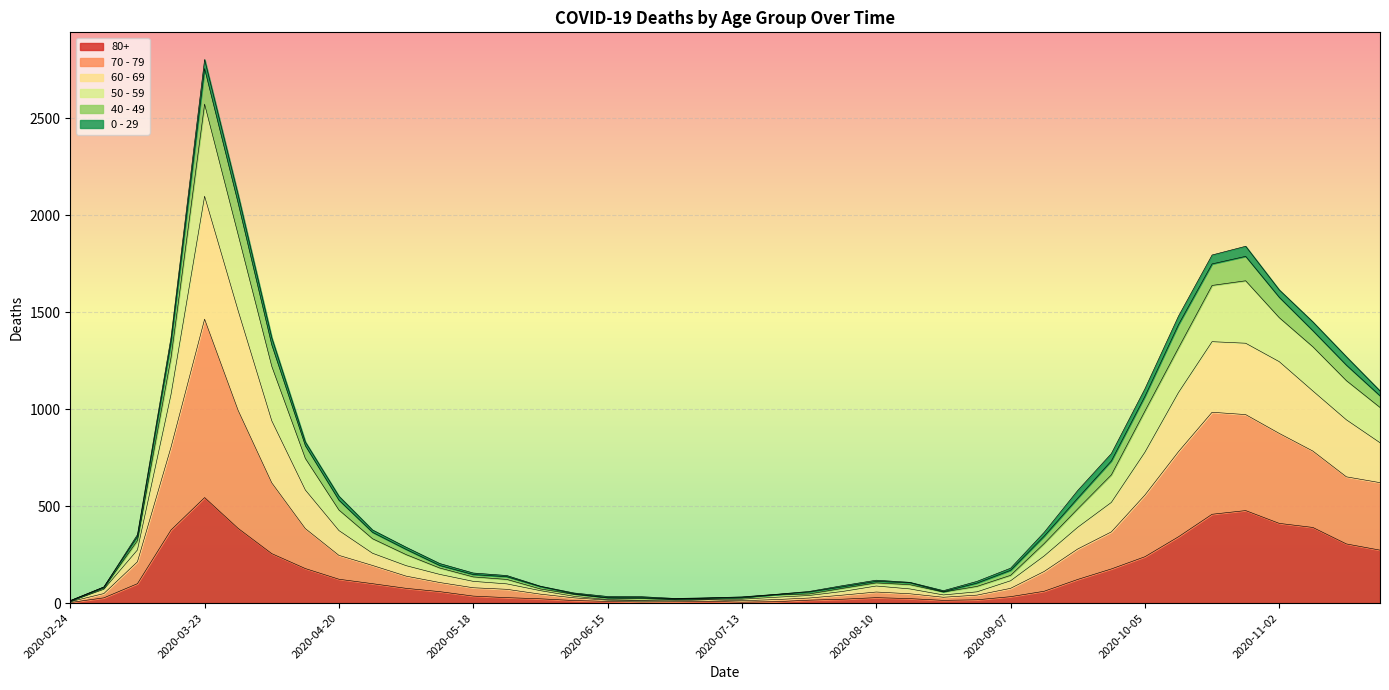

What is the label of the 25th point from the right?

2020-06-08